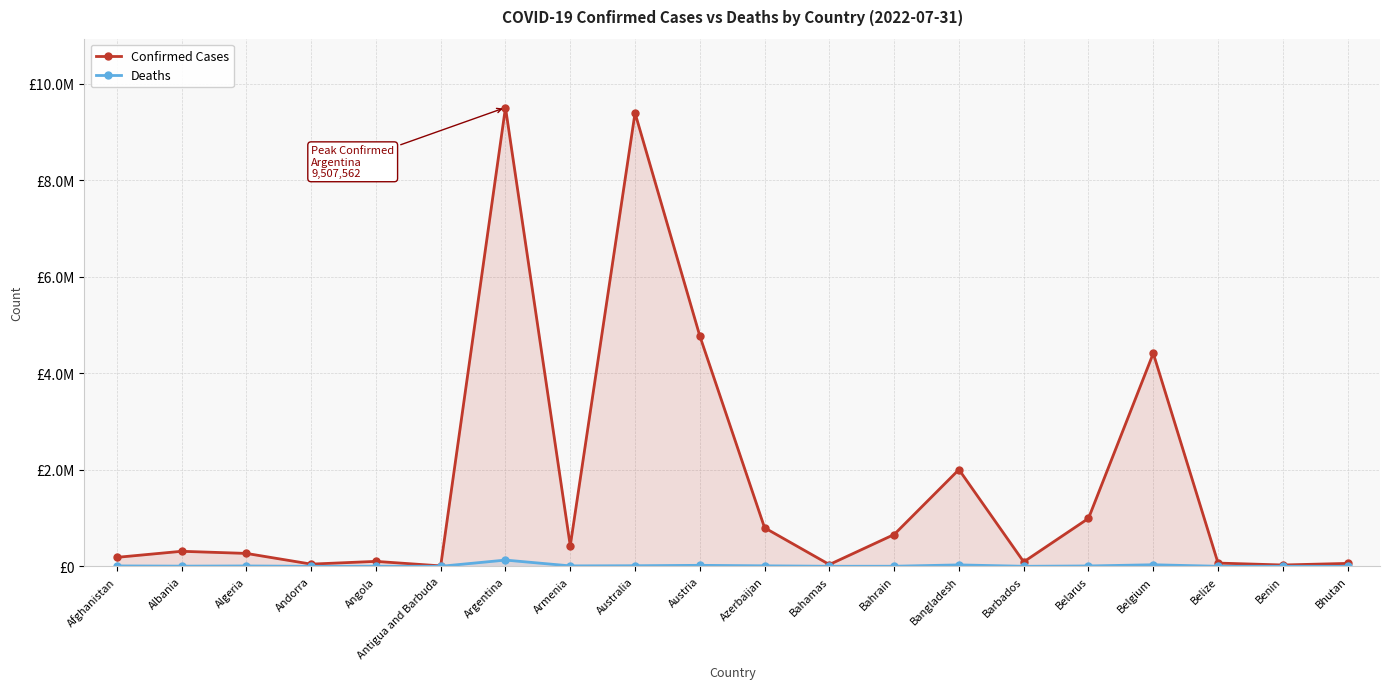

True or false: Confirmed Cases and Deaths cross at least once.

False